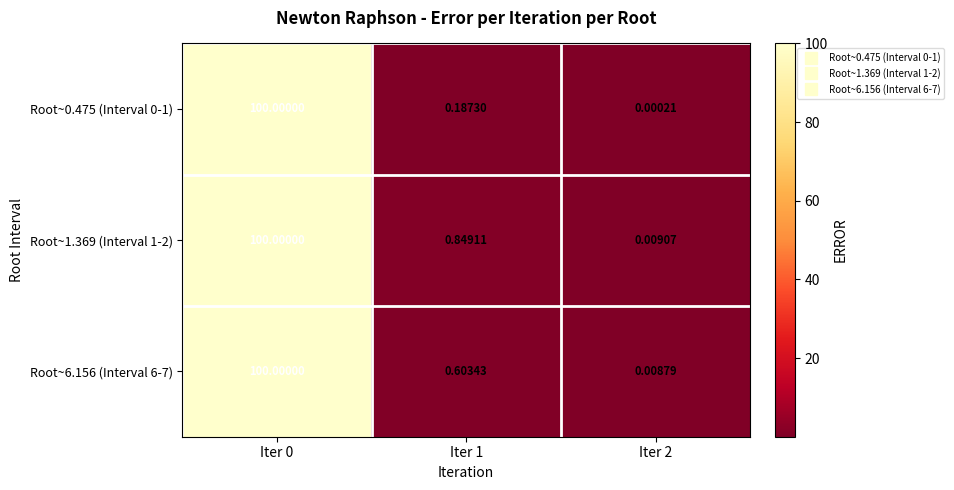

At which category is the sum across all series the highest?

Iter 0